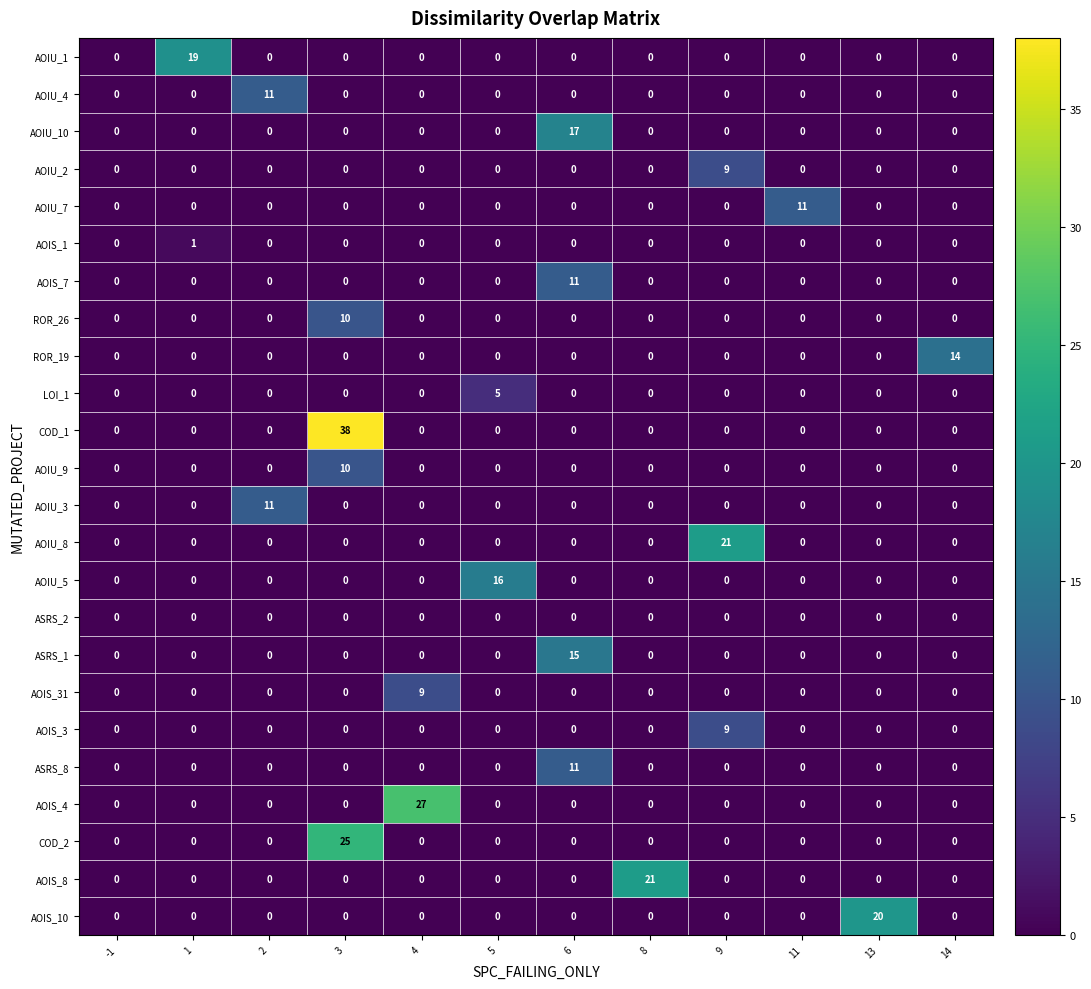

Between 9 and 11, which series saw the biggest shift?

AOIU_8